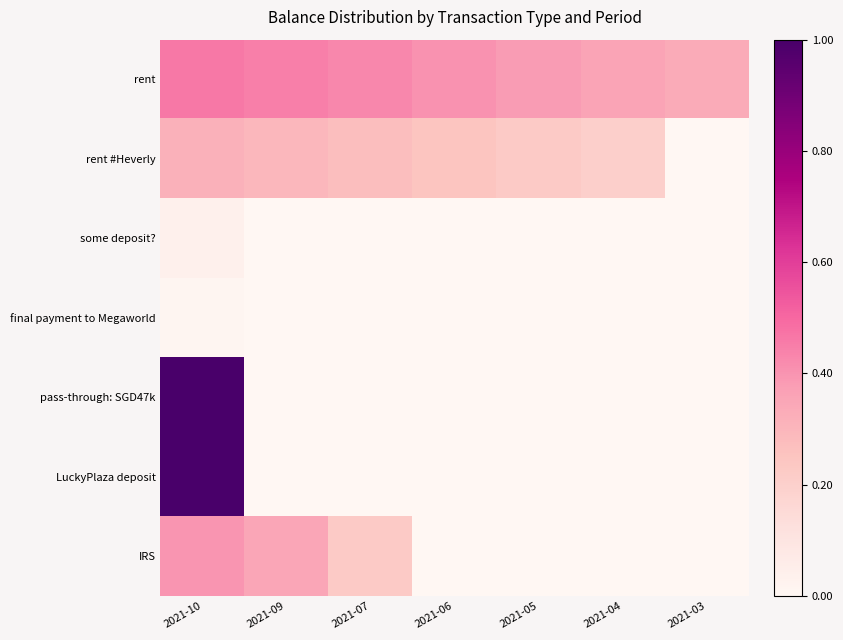

Which series changed the most between 2021-09 and 2021-07?

IRS